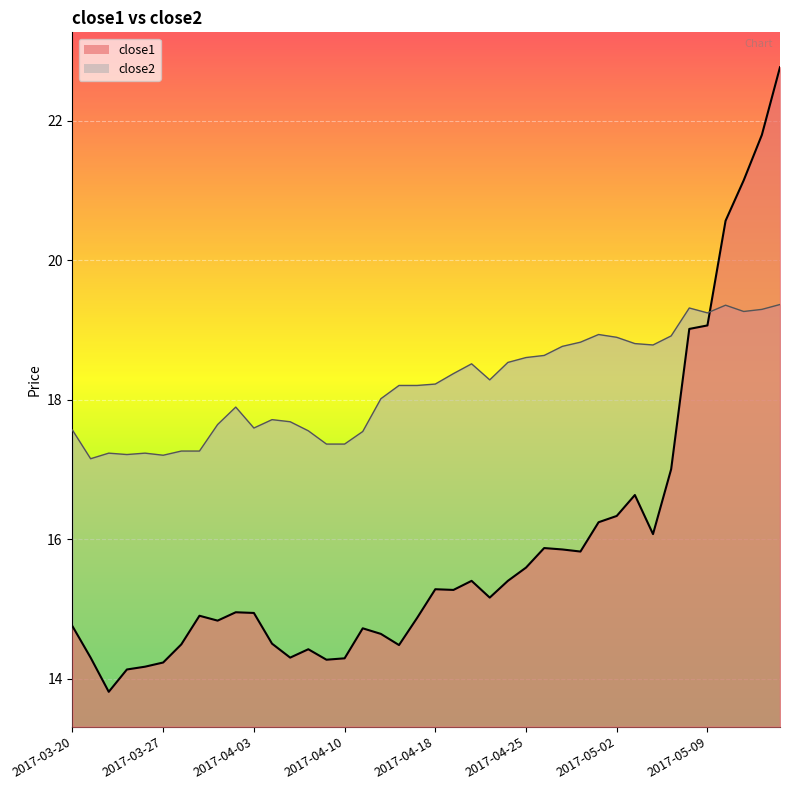

In close1, how many points are higher than both neighbors (excluding endpoints)?

8